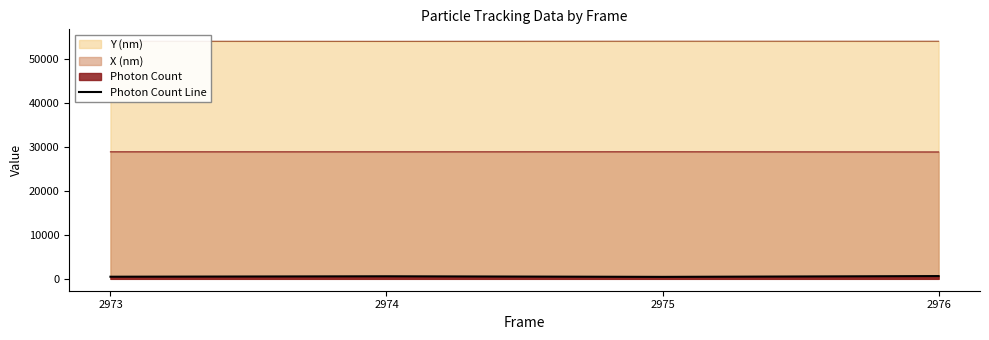

Reading right to left, what are all the values shown in this chart?

2976=630.4	2975=447.3	2974=581.3	2973=482.5